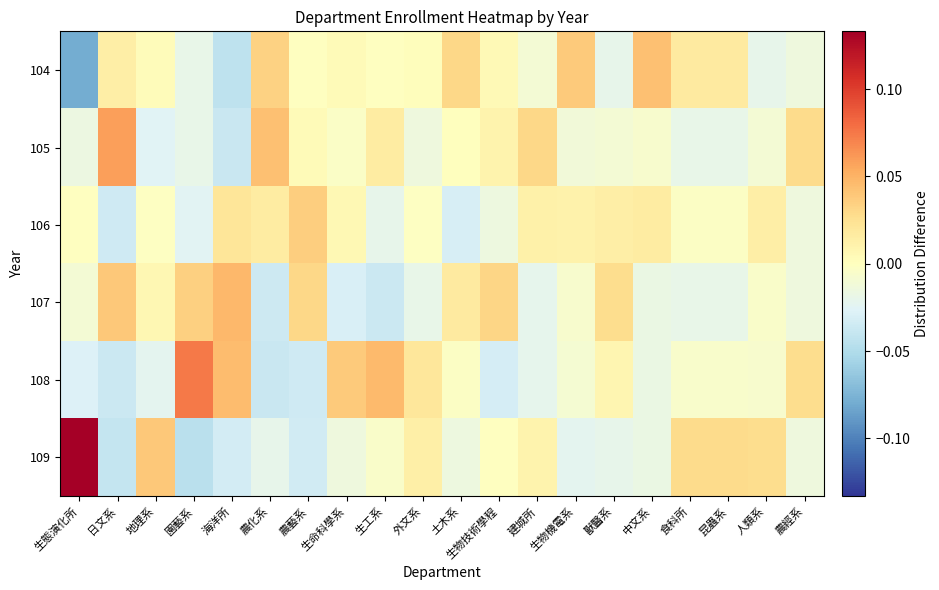

Reading left to right, list all the values displayed in this chart.

104: 生態演化所=-0.1	日文系=0.0	地理系=0.0	園藝系=-0.0	海洋所=-0.0	農化系=0.0	農藝系=-0.0	生命科學系=0.0	生工系=-0.0	外文系=0.0	土木系=0.0	生物技術學程=0.0	建城所=-0.0	生物機電系=0.0	獸醫系=-0.0	中文系=0.0	食科所=0.0	昆蟲系=0.0	人類系=-0.0	農經系=-0.0
105: 生態演化所=-0.0	日文系=0.1	地理系=-0.0	園藝系=-0.0	海洋所=-0.0	農化系=0.0	農藝系=0.0	生命科學系=-0.0	生工系=0.0	外文系=-0.0	土木系=0.0	生物技術學程=0.0	建城所=0.0	生物機電系=-0.0	獸醫系=-0.0	中文系=-0.0	食科所=-0.0	昆蟲系=-0.0	人類系=-0.0	農經系=0.0
106: 生態演化所=-0.0	日文系=-0.0	地理系=-0.0	園藝系=-0.0	海洋所=0.0	農化系=0.0	農藝系=0.0	生命科學系=0.0	生工系=-0.0	外文系=-0.0	土木系=-0.0	生物技術學程=-0.0	建城所=0.0	生物機電系=0.0	獸醫系=0.0	中文系=0.0	食科所=-0.0	昆蟲系=-0.0	人類系=0.0	農經系=-0.0
107: 生態演化所=-0.0	日文系=0.0	地理系=0.0	園藝系=0.0	海洋所=0.0	農化系=-0.0	農藝系=0.0	生命科學系=-0.0	生工系=-0.0	外文系=-0.0	土木系=0.0	生物技術學程=0.0	建城所=-0.0	生物機電系=-0.0	獸醫系=0.0	中文系=-0.0	食科所=-0.0	昆蟲系=-0.0	人類系=-0.0	農經系=-0.0
108: 生態演化所=-0.0	日文系=-0.0	地理系=-0.0	園藝系=0.1	海洋所=0.0	農化系=-0.0	農藝系=-0.0	生命科學系=0.0	生工系=0.0	外文系=0.0	土木系=-0.0	生物技術學程=-0.0	建城所=-0.0	生物機電系=-0.0	獸醫系=0.0	中文系=-0.0	食科所=-0.0	昆蟲系=-0.0	人類系=-0.0	農經系=0.0
109: 生態演化所=0.1	日文系=-0.0	地理系=0.0	園藝系=-0.0	海洋所=-0.0	農化系=-0.0	農藝系=-0.0	生命科學系=-0.0	生工系=-0.0	外文系=0.0	土木系=-0.0	生物技術學程=-0.0	建城所=0.0	生物機電系=-0.0	獸醫系=-0.0	中文系=-0.0	食科所=0.0	昆蟲系=0.0	人類系=0.0	農經系=-0.0